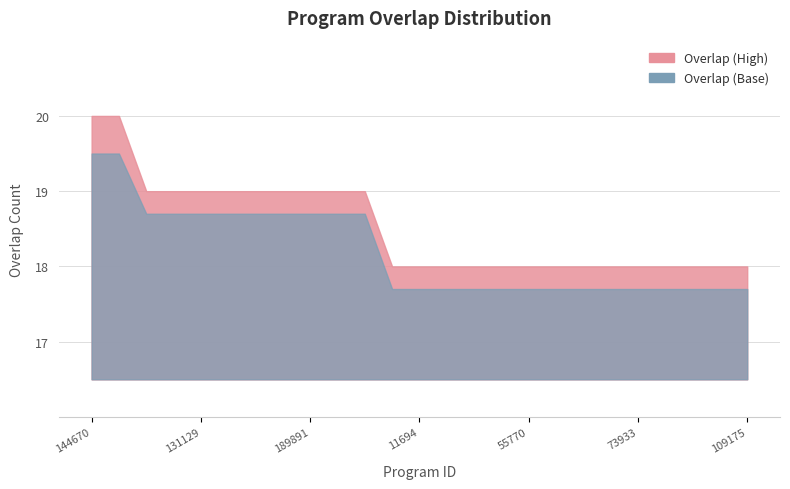

How many categories are shown in the chart?

25